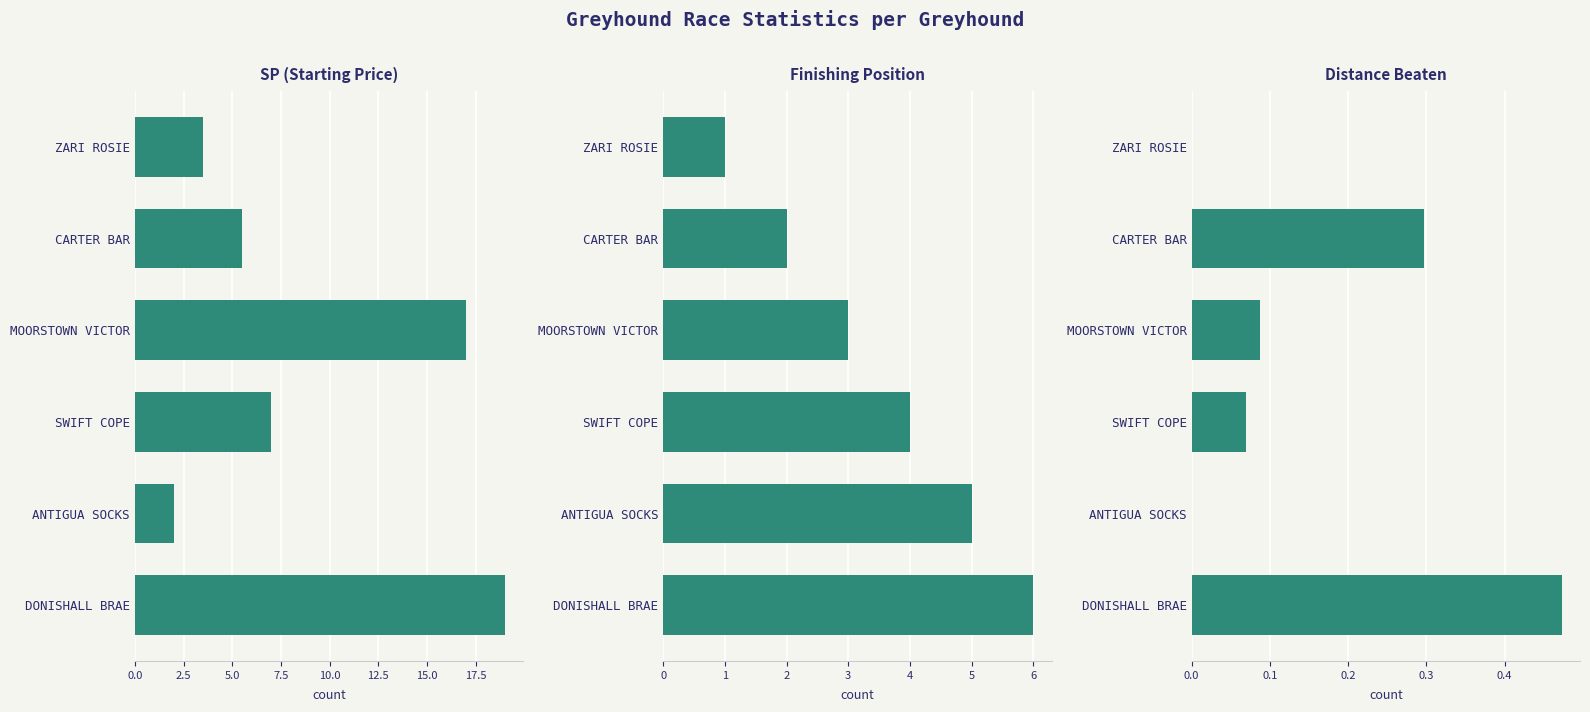

What is the average value of the SP (Starting Price) series?

9.0